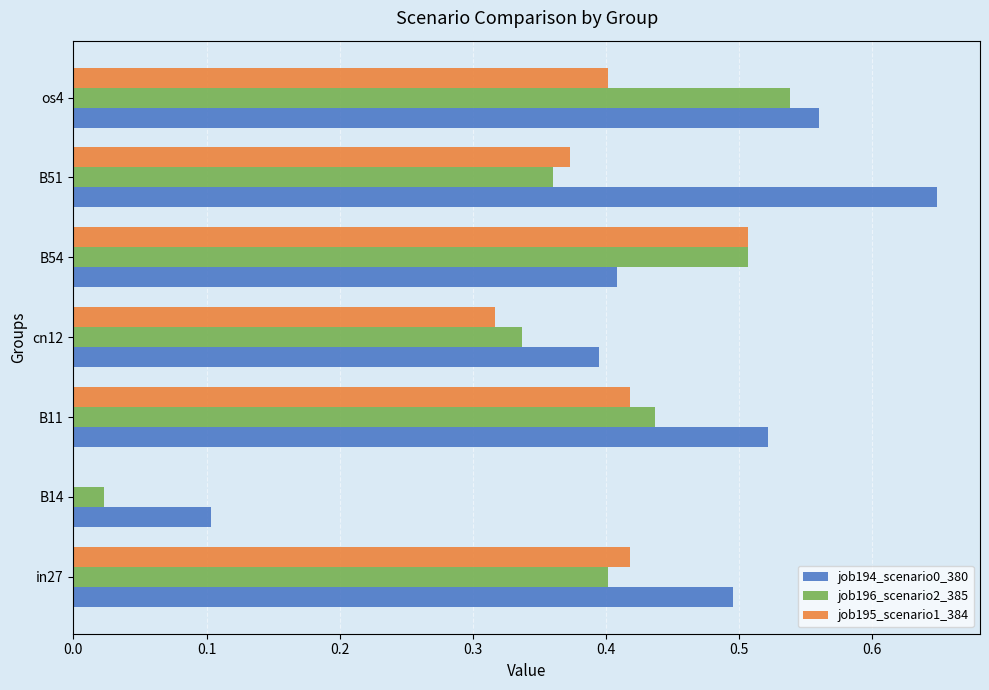

Is the value of job194_scenario0_380 at B54 greater than the value of job195_scenario1_384 at B14?

Yes